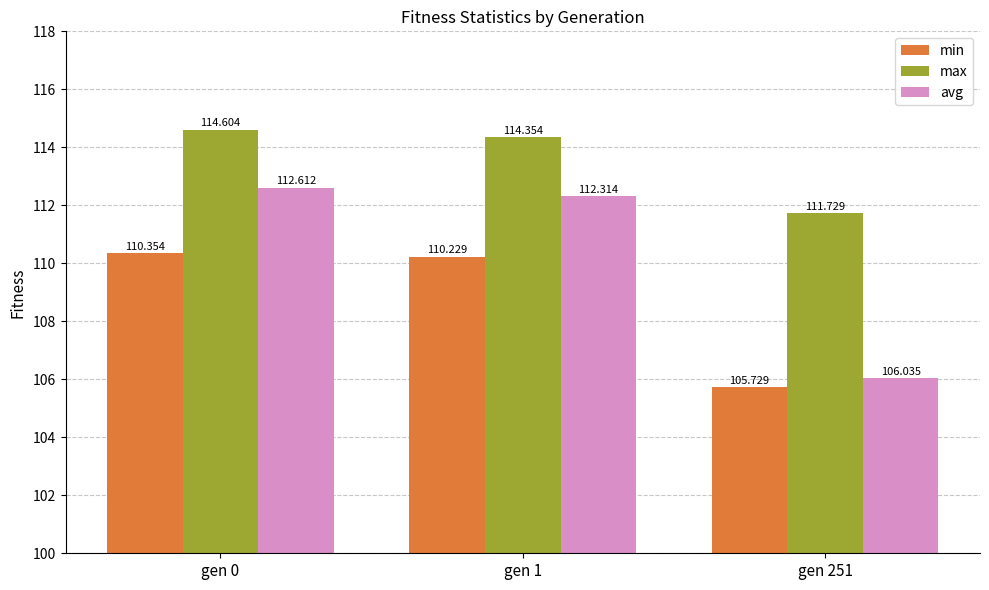

What is the difference between the avg values at gen 0 and gen 251?

6.6